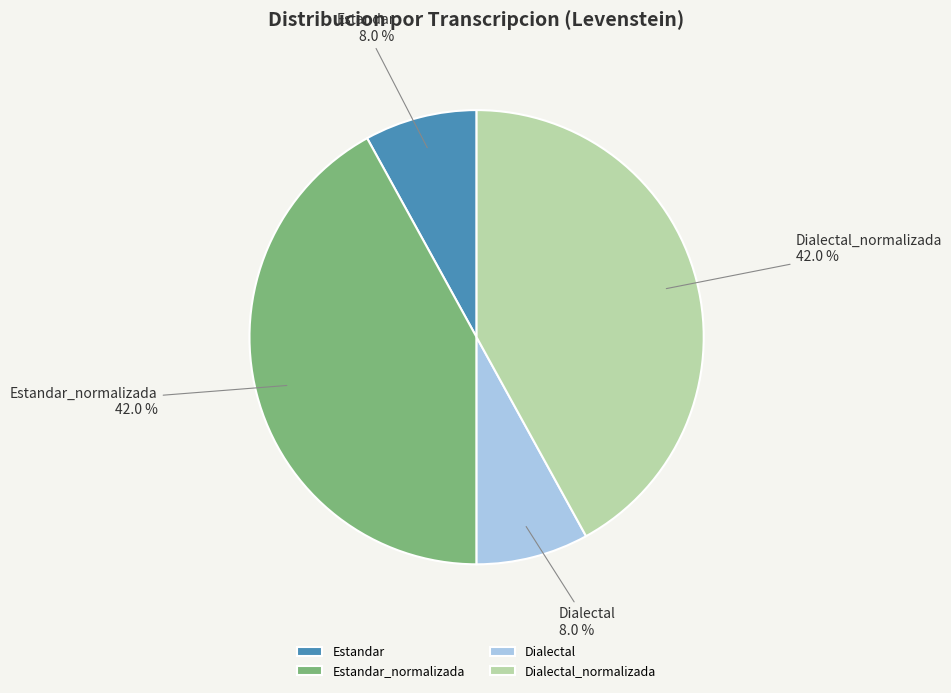

Is Estandar the majority of the pie?

No